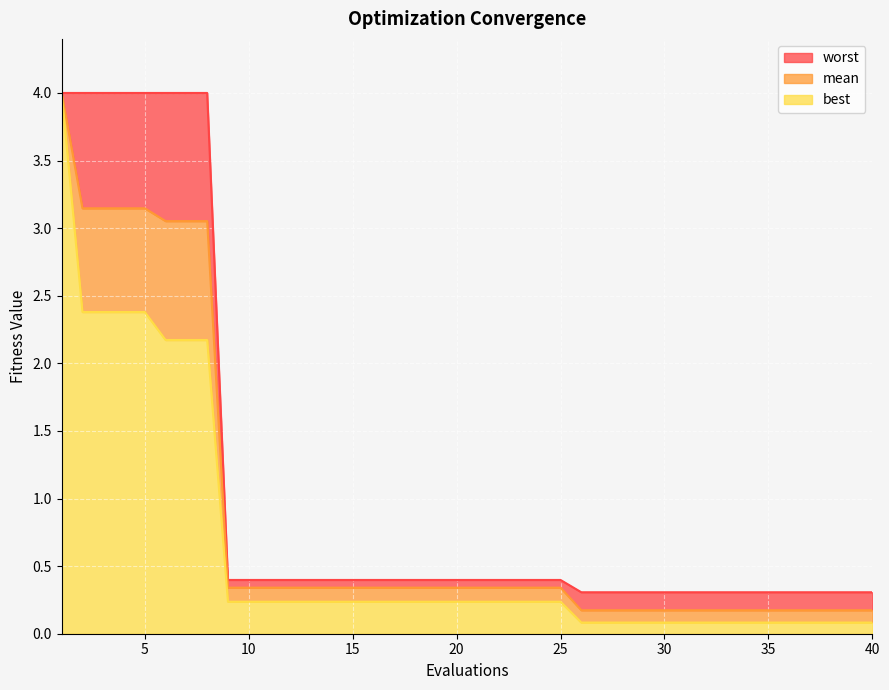

What value does the mean series have at 40?

0.2